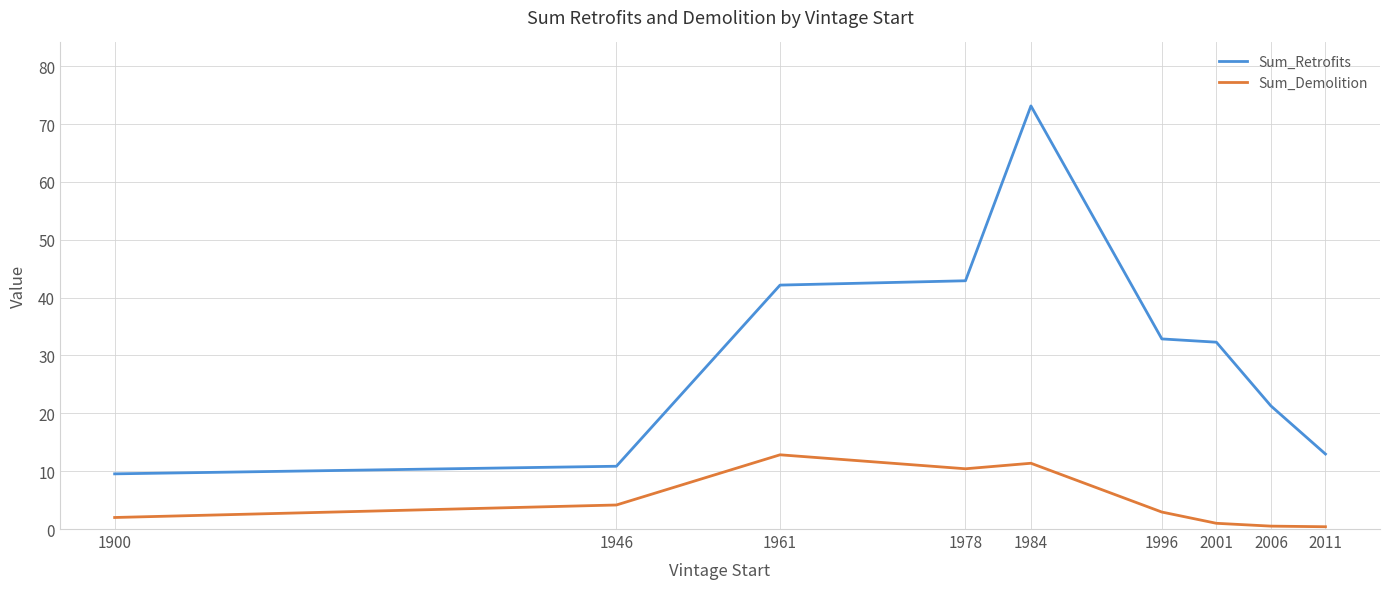

True or false: Sum_Demolition has a value of 0.4 at 2011.

True